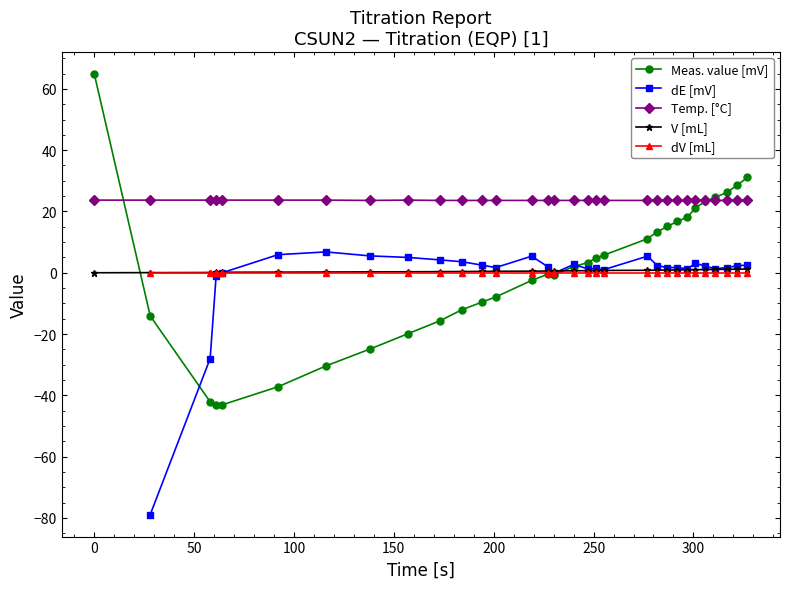

True or false: V [mL] and Temp. [°C] cross at least once.

False